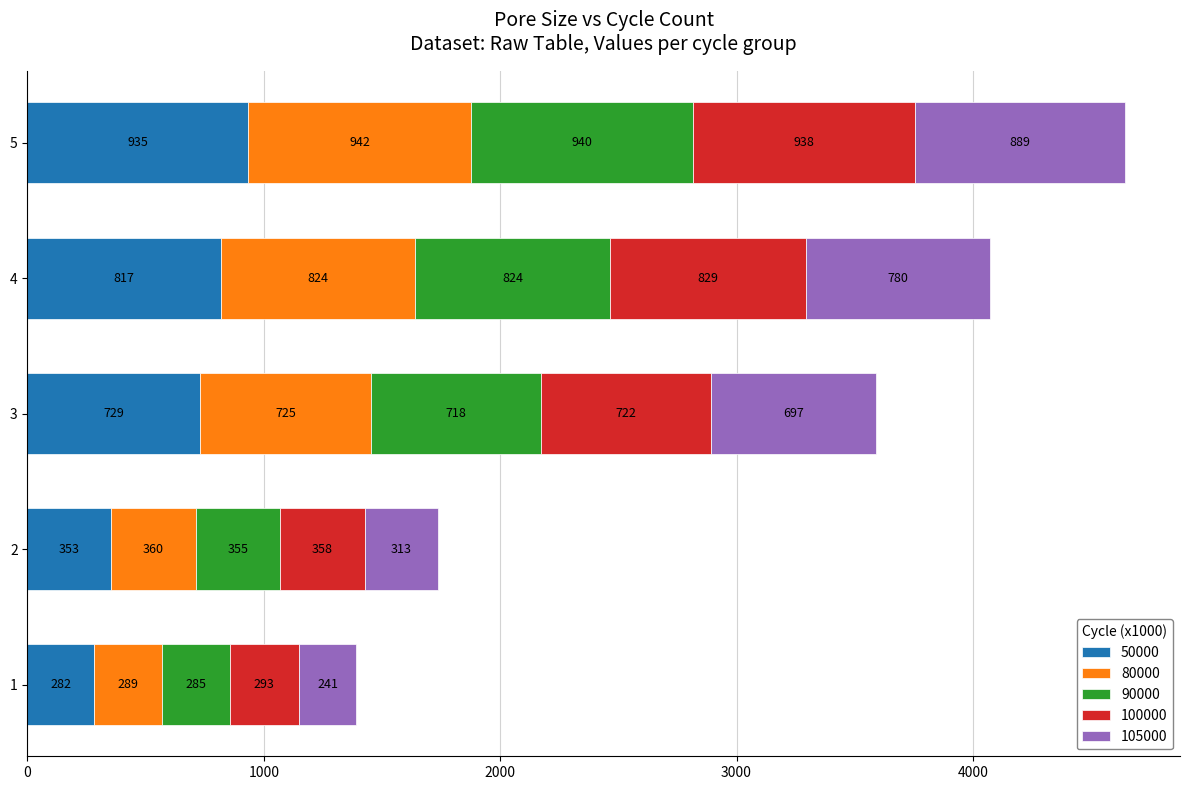

Count the number of categories in the chart.

5